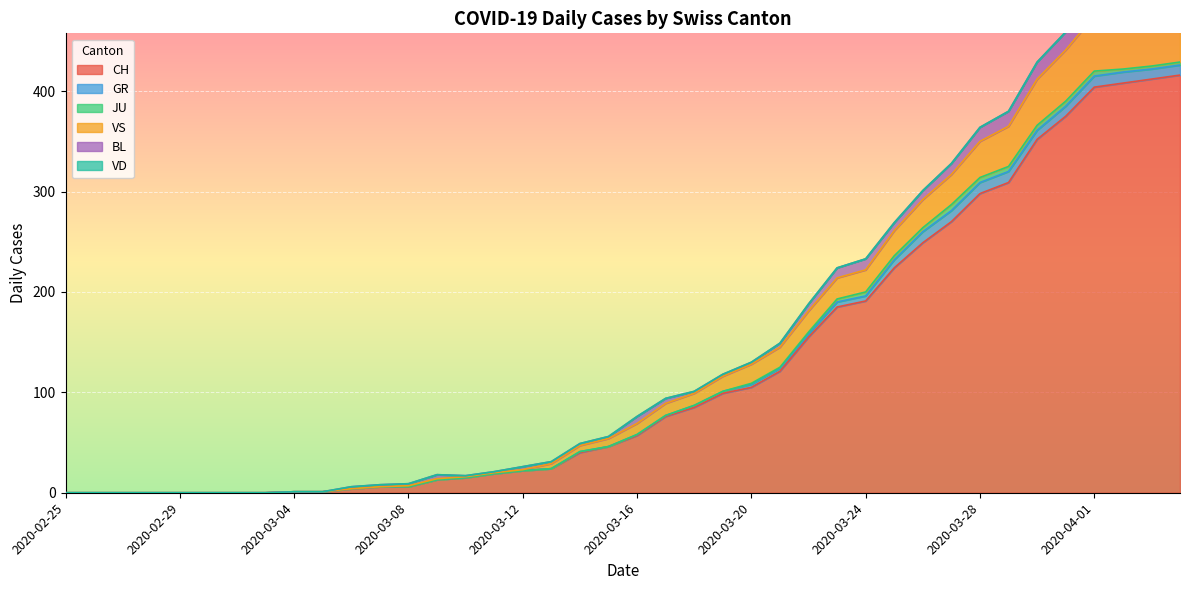

Between 2020-04-04 and 2020-03-08, which is larger?

2020-04-04